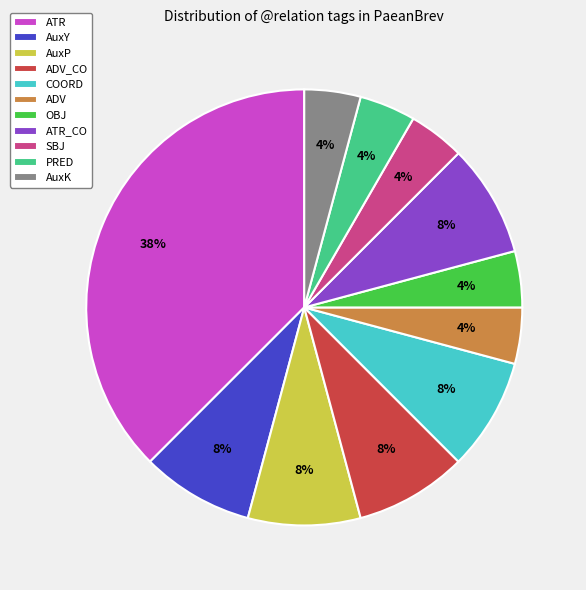

Which has a higher value, ADV or COORD?

COORD